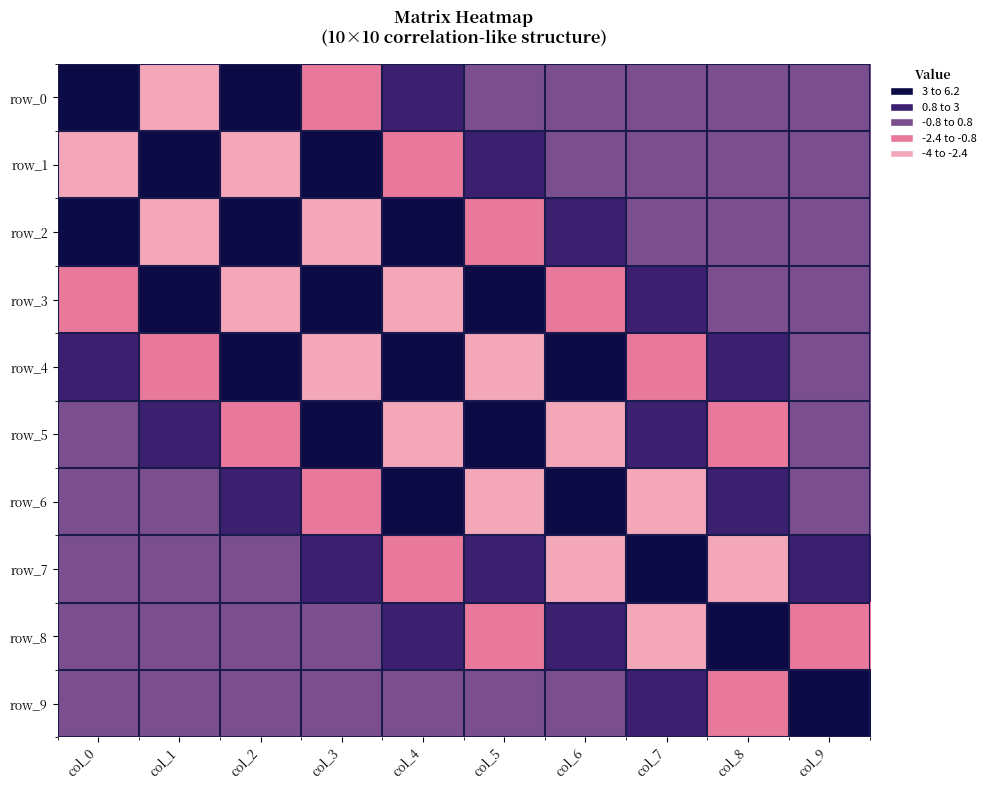

How many data points in row_0 are above 0?

5